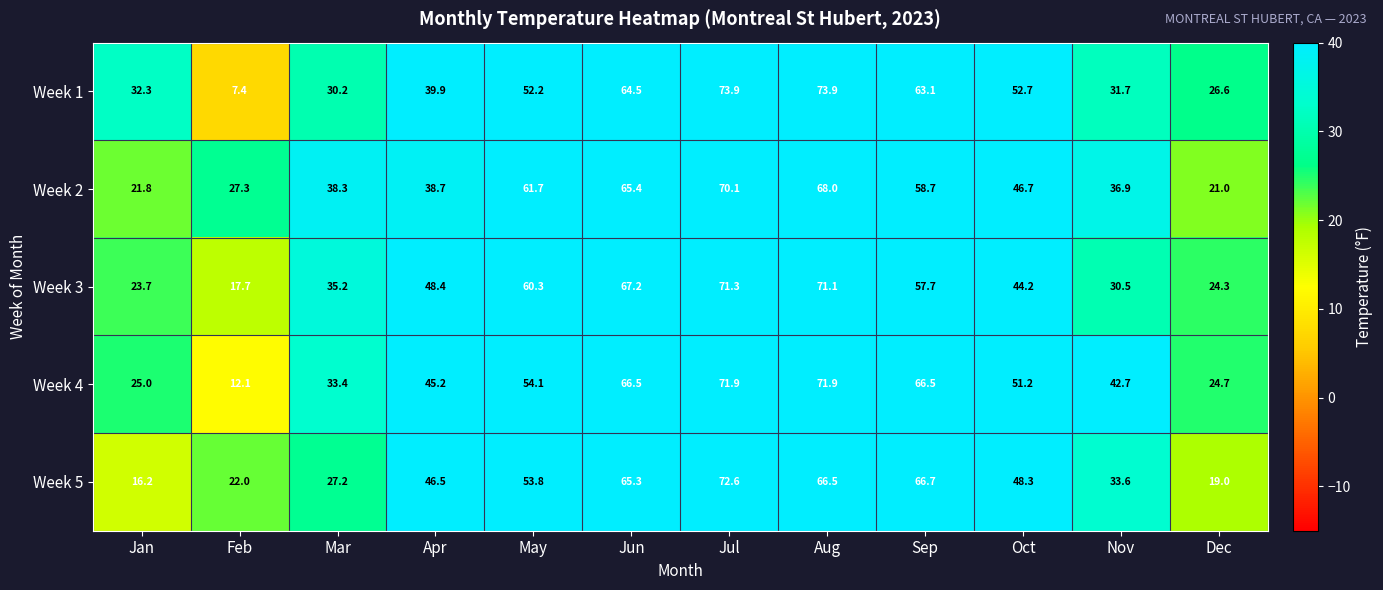

Which series has the largest total across all categories?

Week 4